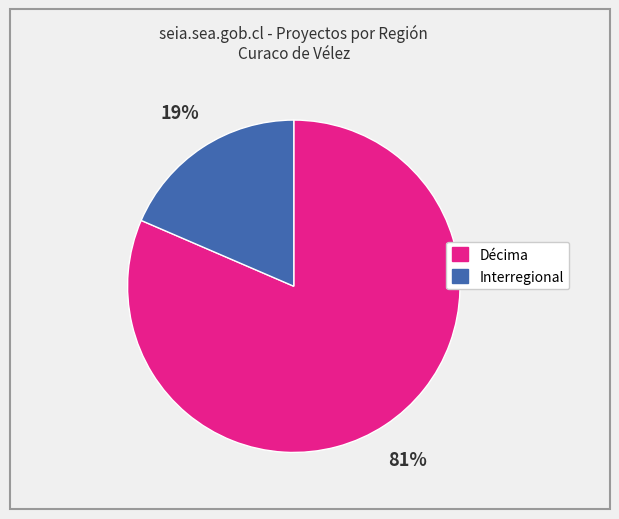

To the nearest percent, what is the average slice percentage?

50%